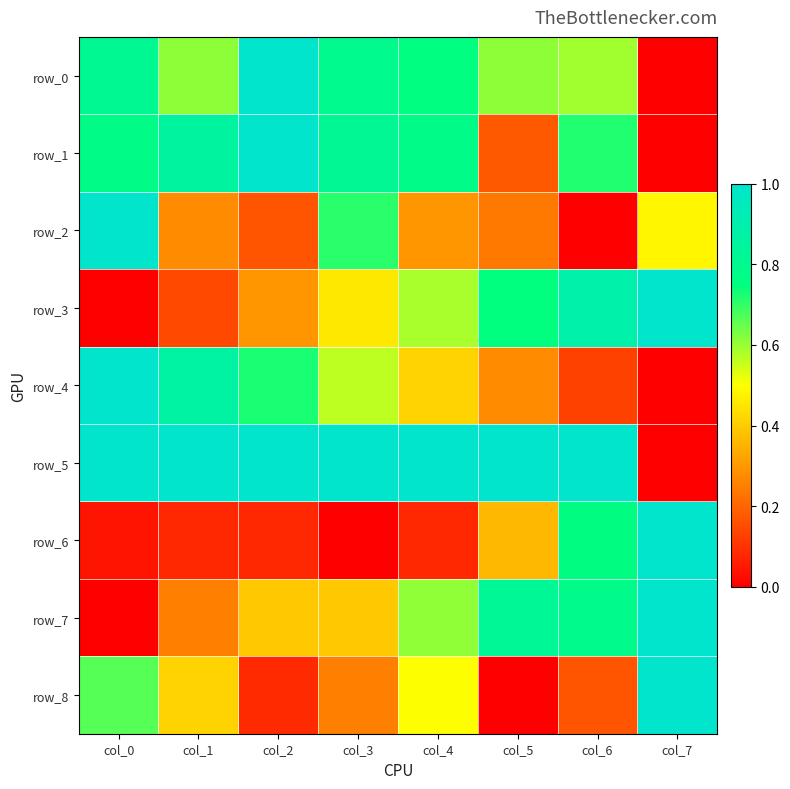

What is the difference between the highest and lowest values at col_7?

1.0